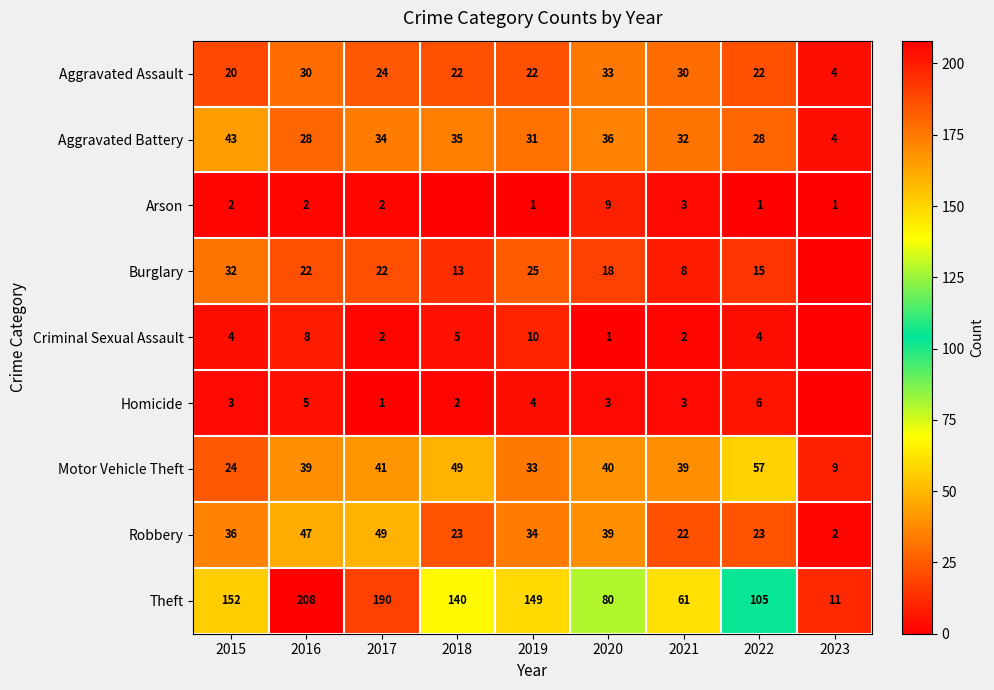

What is the difference between the maximum and minimum values in the Motor Vehicle Theft series?

48